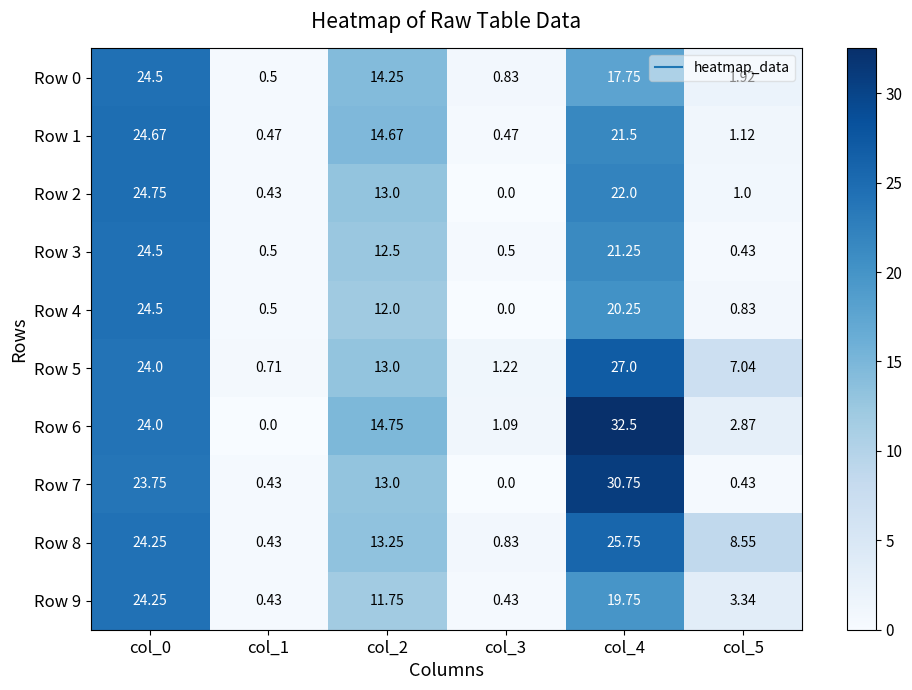

Is the value of Row 8 at col_0 greater than the value of Row 2 at col_3?

Yes